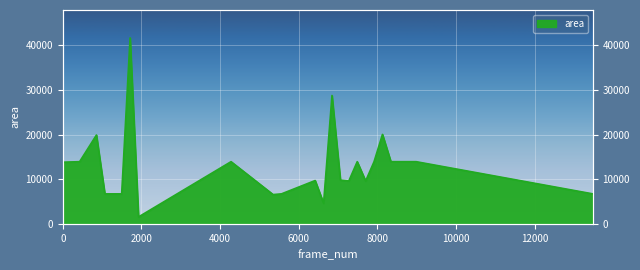

Rank the categories by value from lowest to highest.

1926, 6634, 5350, 1070, 1498, 5564, 13482, 7276, 7704, 6420, 7062, 0, 428, 4280, 7490, 7918, 8346, 8560, 8774, 8988, 856, 8132, 6848, 1712